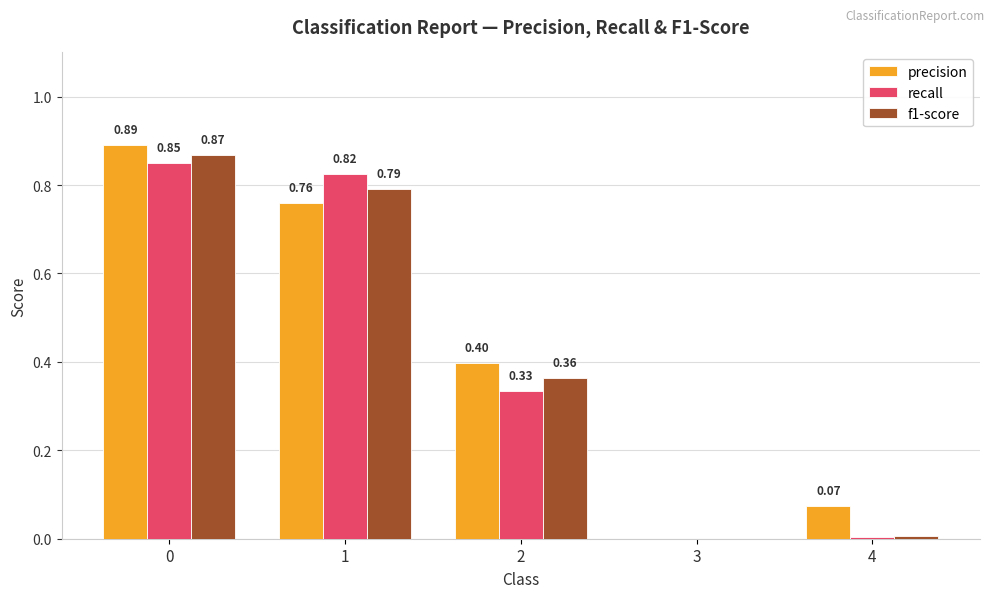

The precision series shows 0.0 at 4. True or false?

False